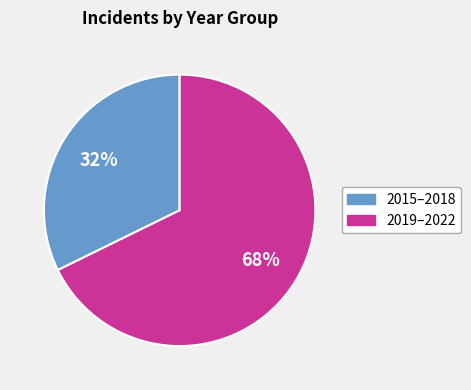

Is there a majority slice in this chart?

Yes